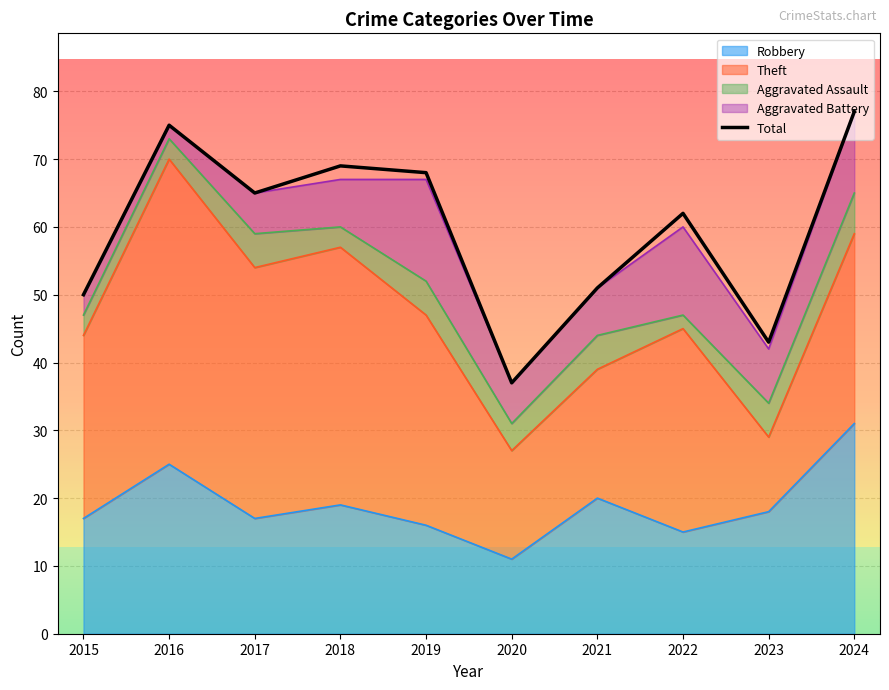

Where does the data first go above 65?

2016